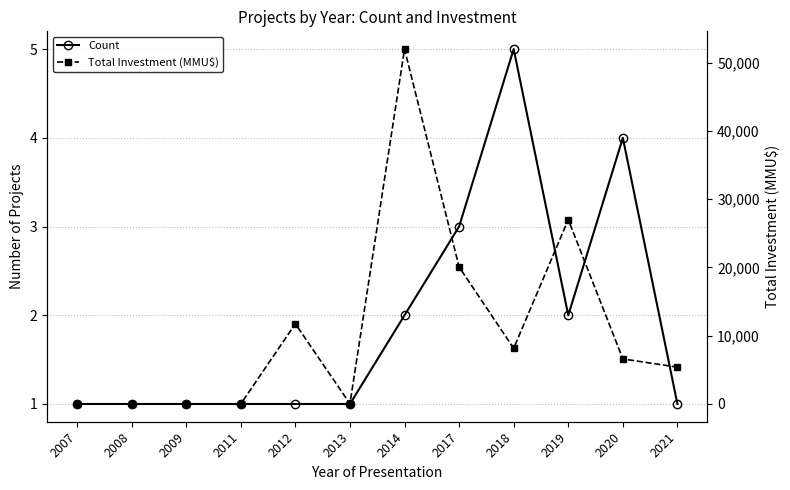

Reading left to right, transcribe all the data shown in this chart.

Count: 1	1	1	1	1	1	2	3	5	2	4	1
Total Investment (MMU$): 0	0	0	0	11750	30	52000	20077	8150	27018	6600	5400